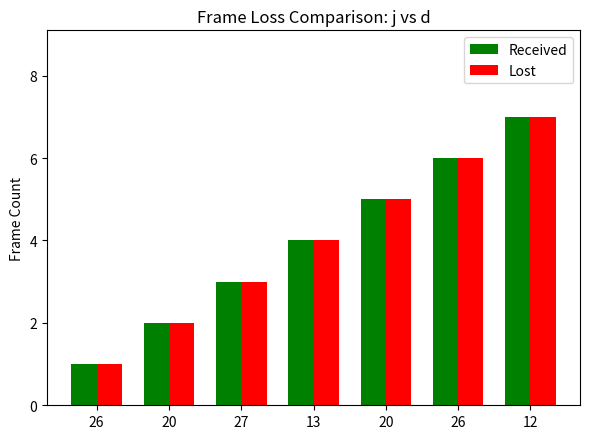

How many Received values are between 2 and 6?

5